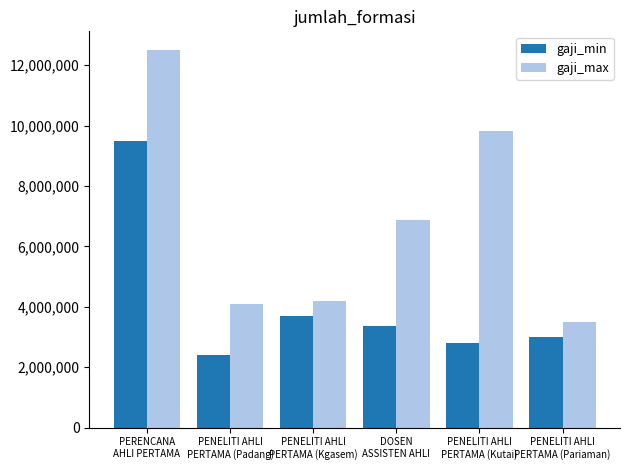

Where is gaji_max nearest to the value 8000000?

DOSEN
ASSISTEN AHLI